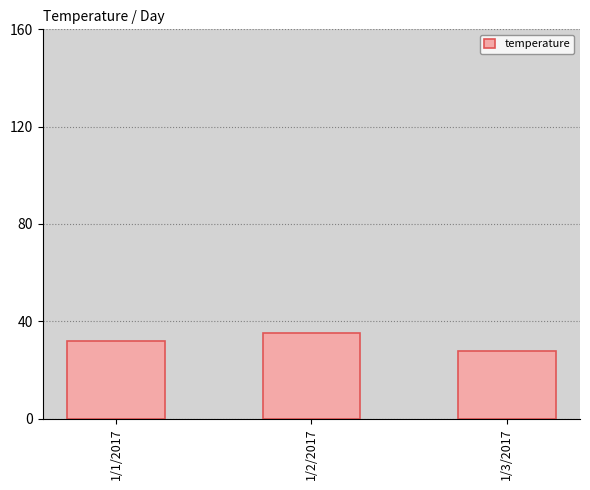

Rank the categories by value from highest to lowest.

1/2/2017, 1/1/2017, 1/3/2017